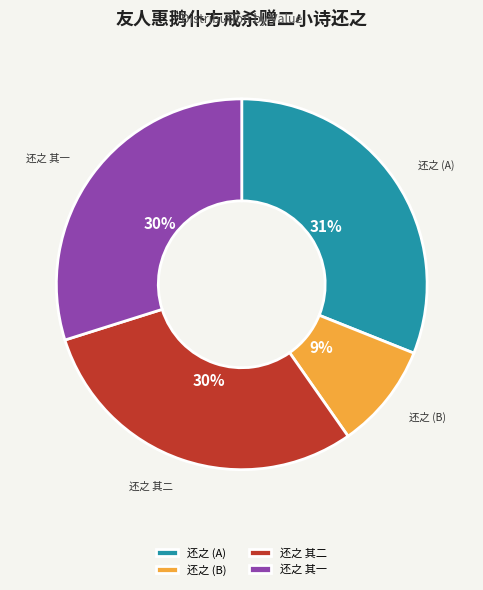

How many slices are in this pie chart?

4